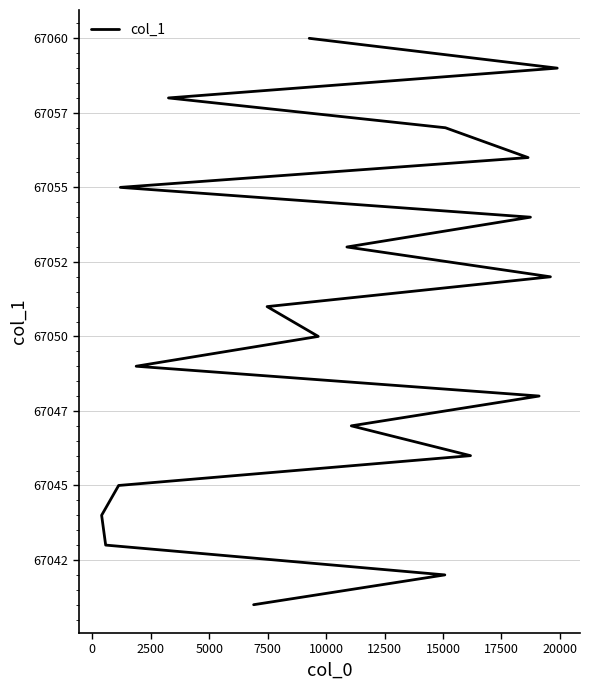

At which label is the value closest to 67050?

20000